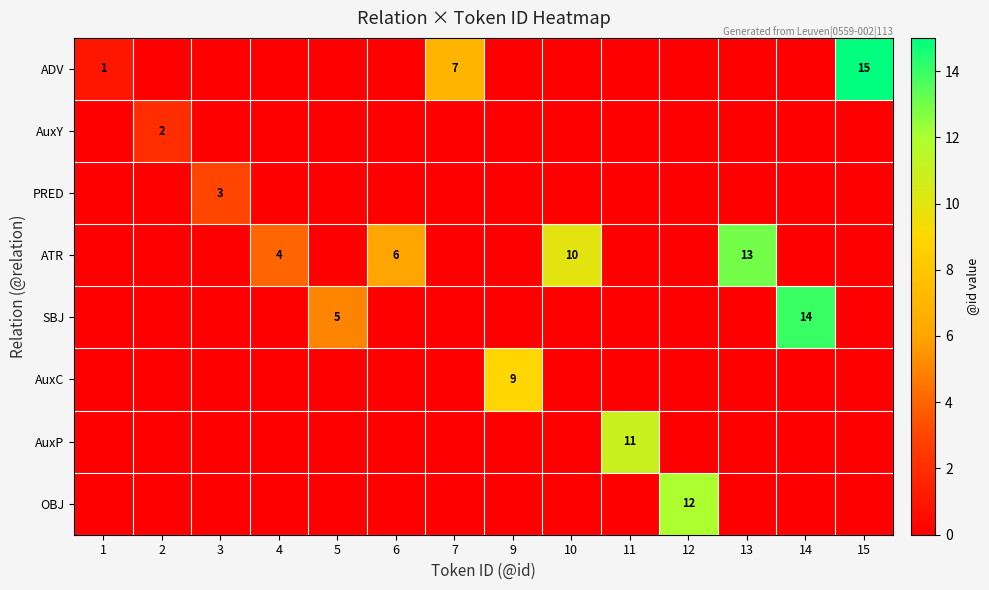

The value of SBJ at 5 is 5. True or false?

True